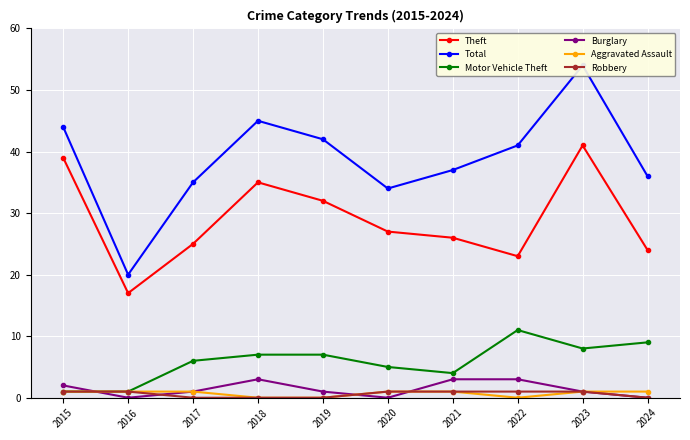

Where does the Total series first go above 41?

2015